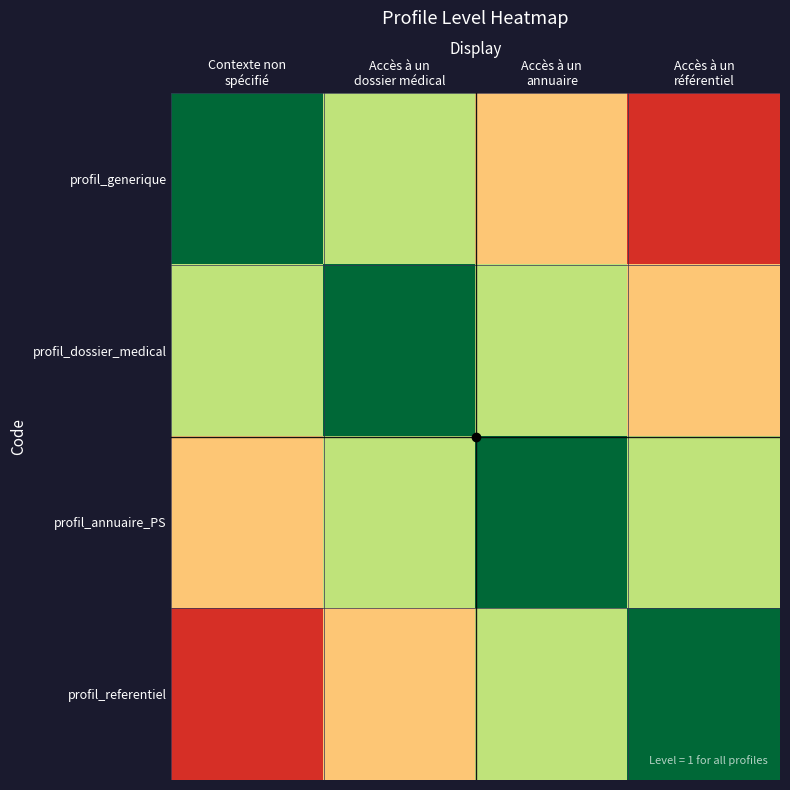

Which series has the widest spread of values?

profil_generique